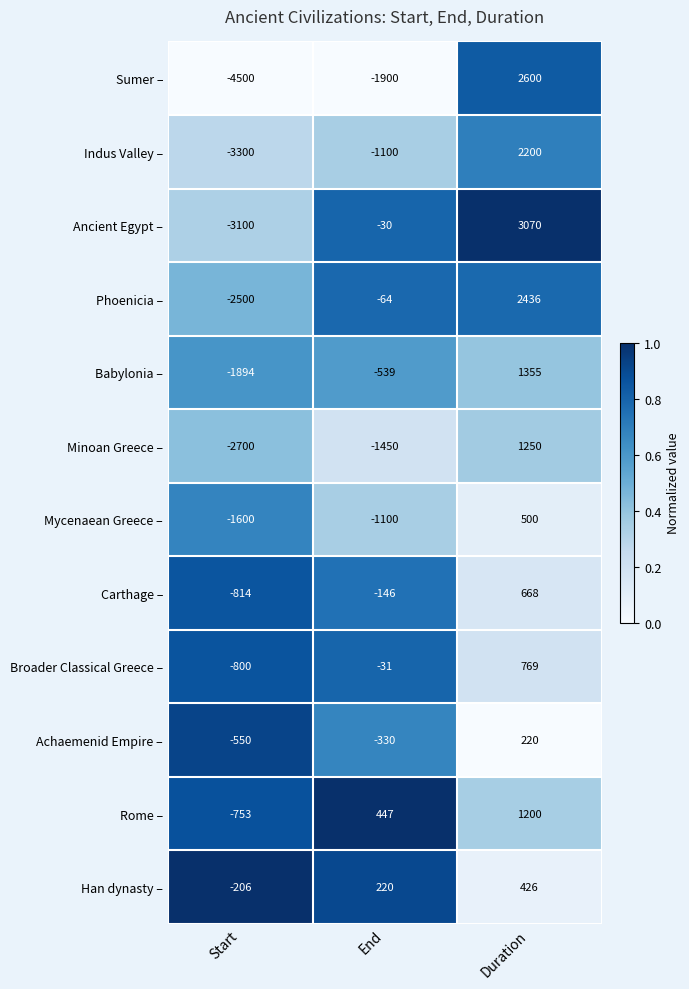

At how many categories does at least one series exceed 0?

2